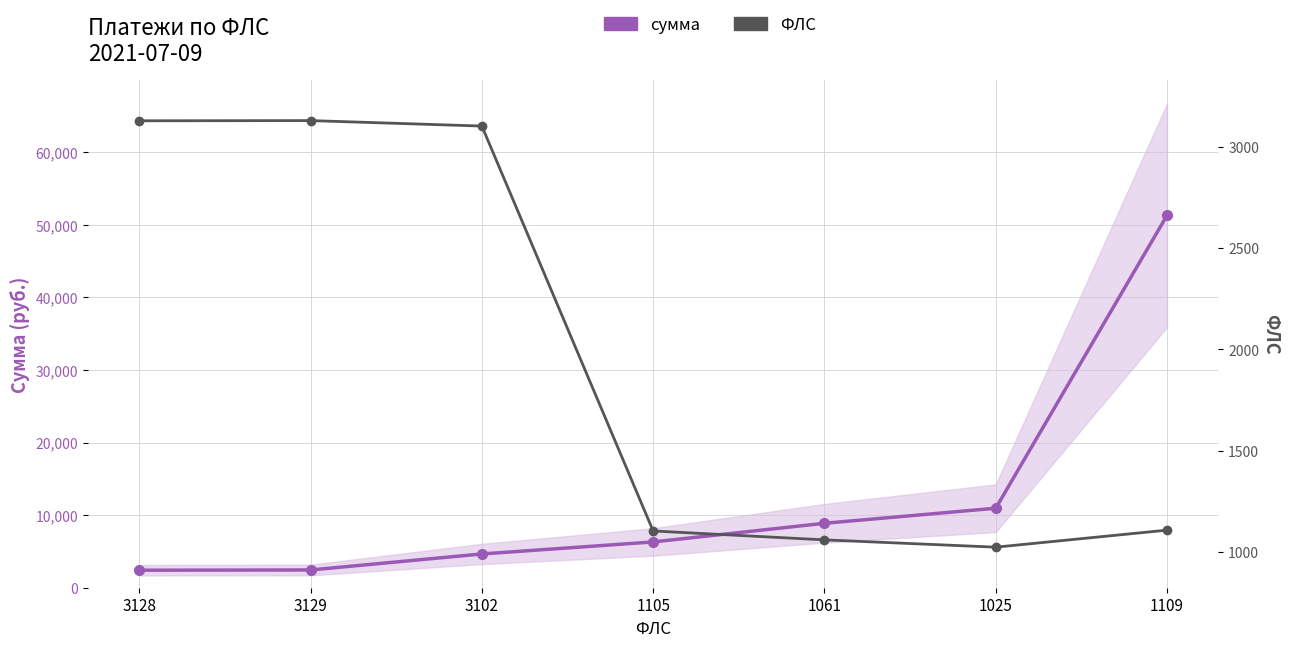

What is the average value of the ФЛС series?

1951.3